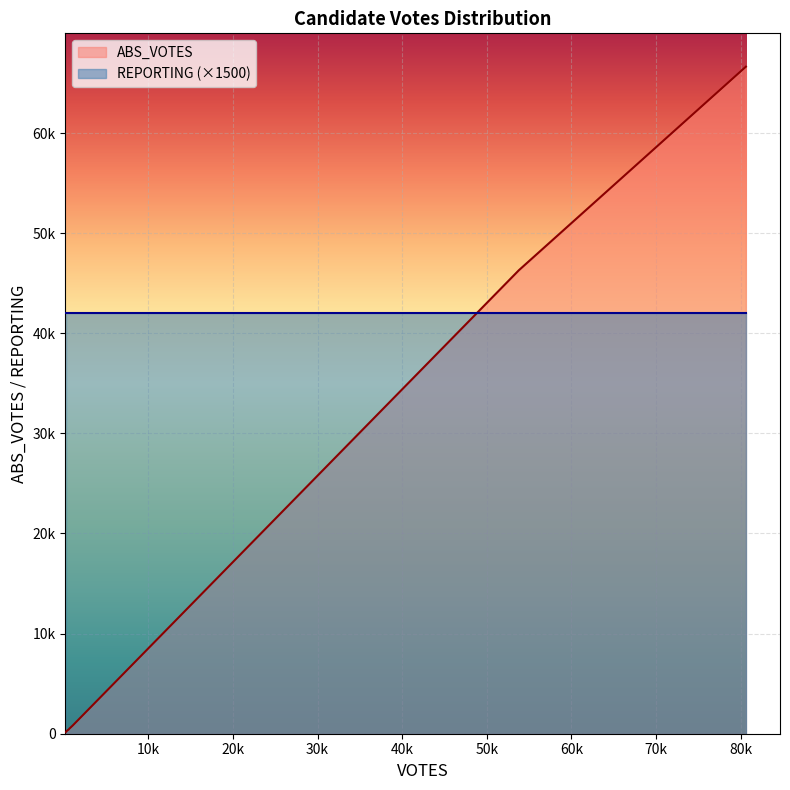

What is the value of the REPORTING point at the 8th from the left?

28